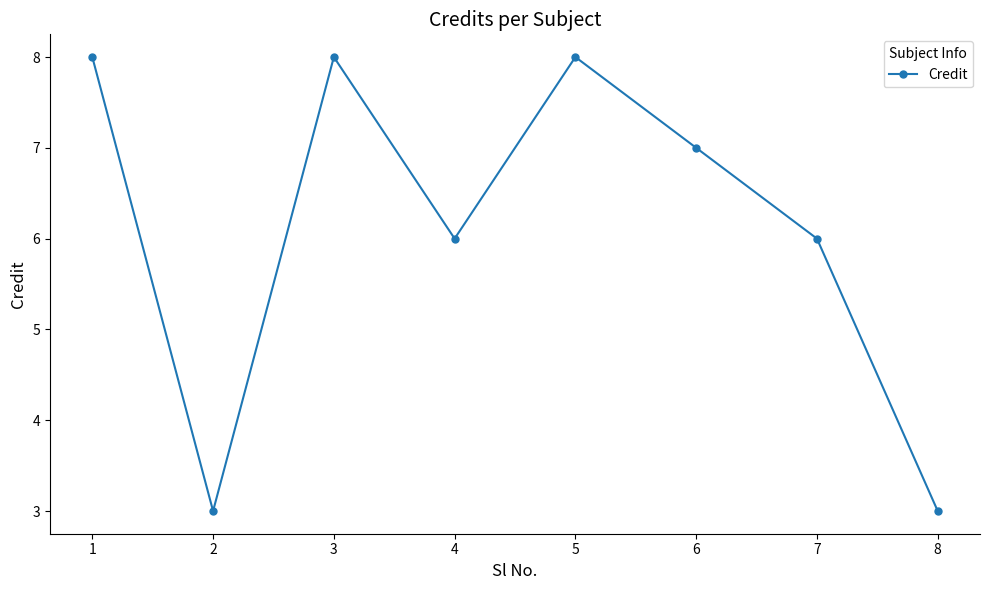

Between 3 and 2, which is larger?

3